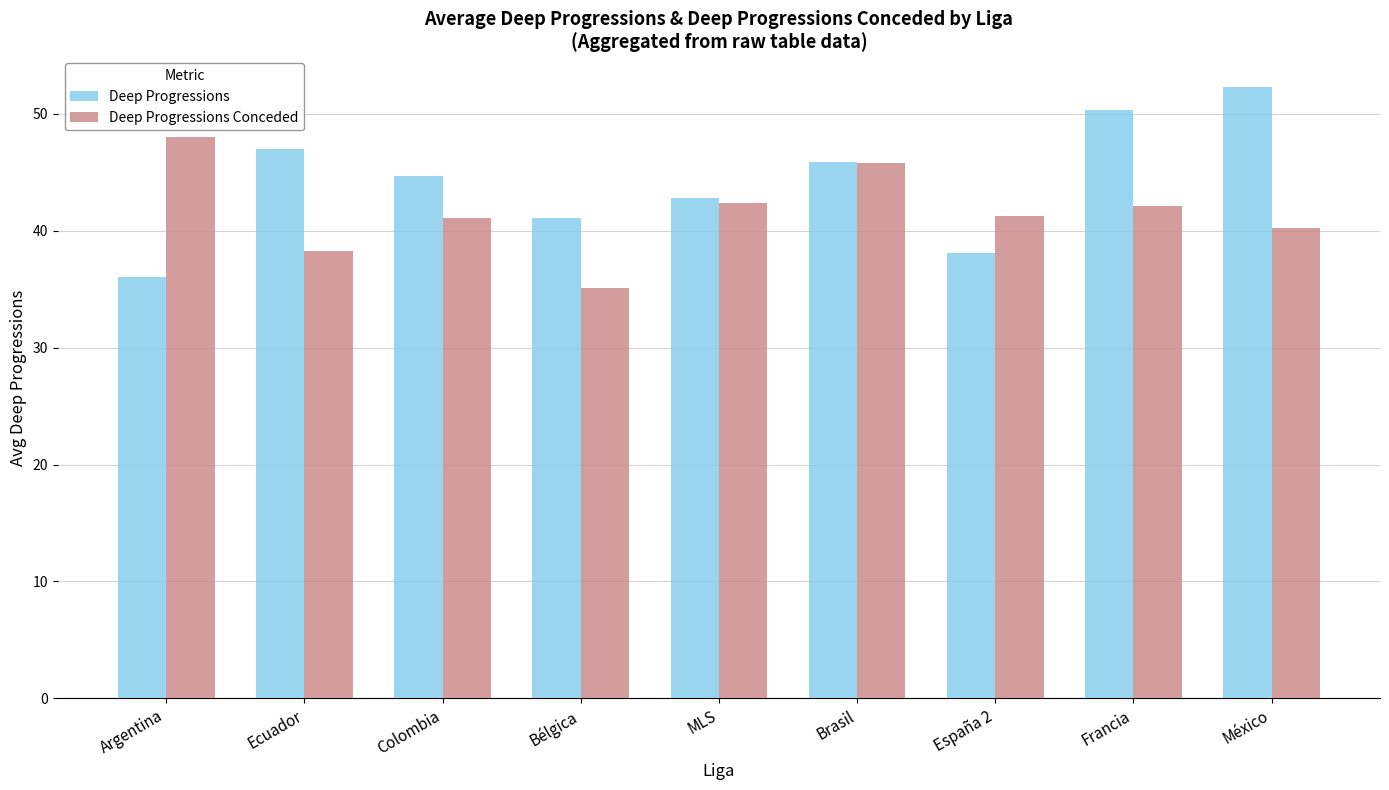

How many values in the Deep Progressions series exceed 44?

5